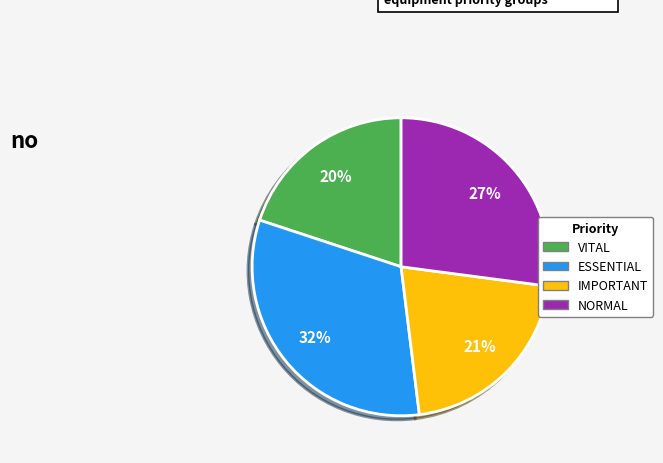

Does VITAL represent more than half of the total?

No